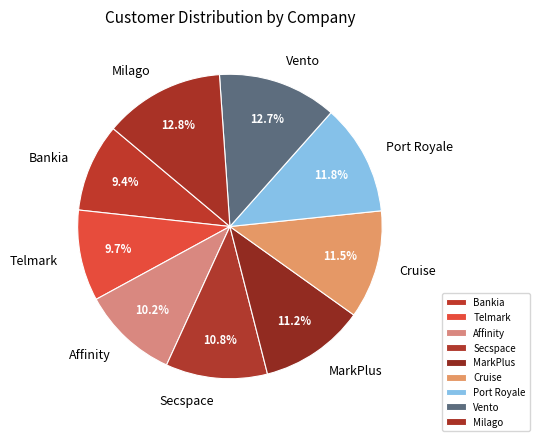

What percentage is NOT represented by Vento?

87.3%